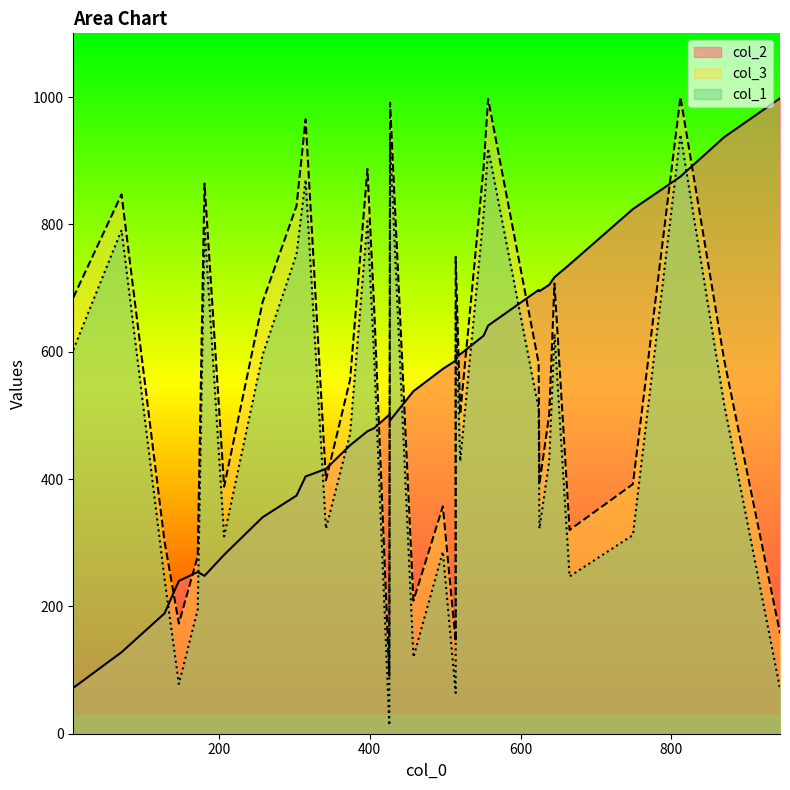

What is the label of the 11th point from the left?

10